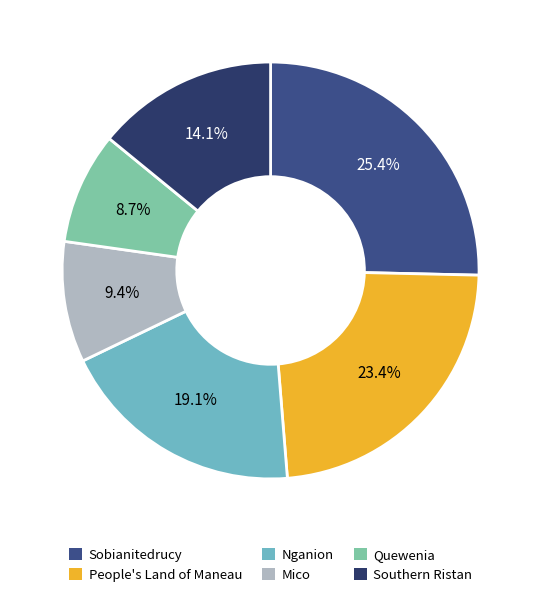

Does Southern Ristan represent more than half of the total?

No